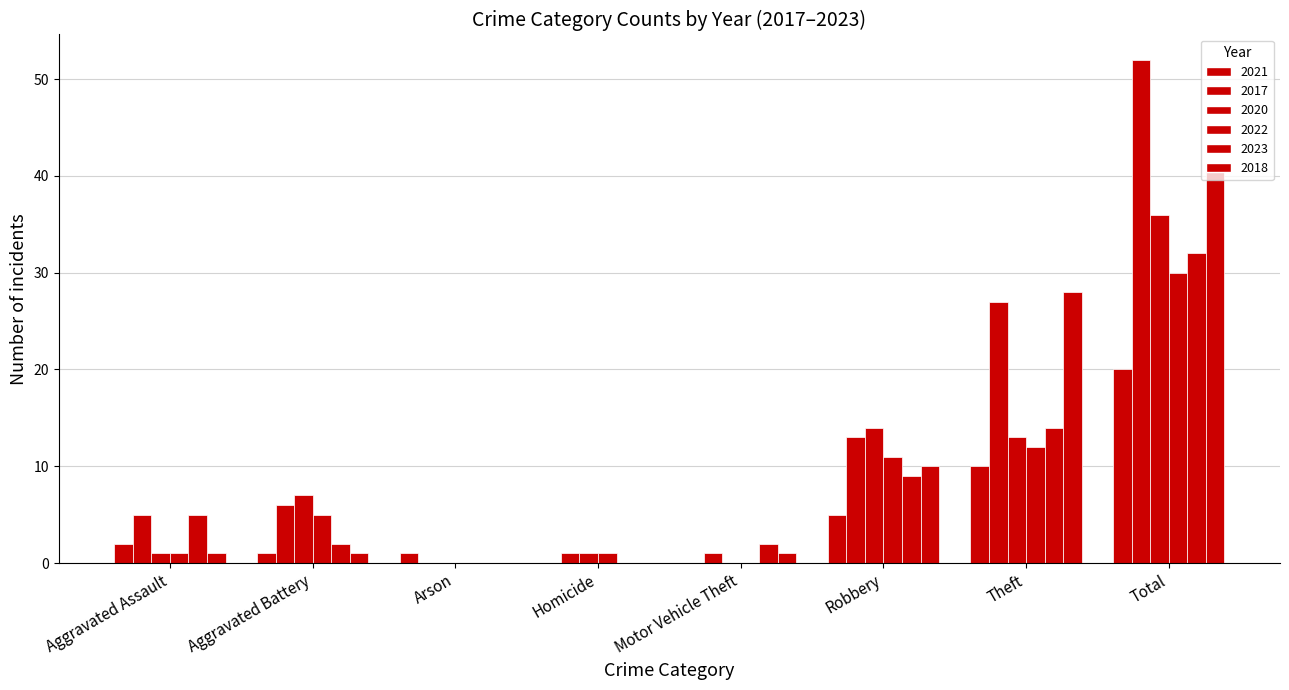

Reading left to right, transcribe all the data shown in this chart.

2021: Aggravated Assault=2	Aggravated Battery=1	Arson=1	Homicide=0	Motor Vehicle Theft=0	Robbery=5	Theft=10	Total=20
2017: Aggravated Assault=5	Aggravated Battery=6	Arson=0	Homicide=1	Motor Vehicle Theft=1	Robbery=13	Theft=27	Total=52
2020: Aggravated Assault=1	Aggravated Battery=7	Arson=0	Homicide=1	Motor Vehicle Theft=0	Robbery=14	Theft=13	Total=36
2022: Aggravated Assault=1	Aggravated Battery=5	Arson=0	Homicide=1	Motor Vehicle Theft=0	Robbery=11	Theft=12	Total=30
2023: Aggravated Assault=5	Aggravated Battery=2	Arson=0	Homicide=0	Motor Vehicle Theft=2	Robbery=9	Theft=14	Total=32
2018: Aggravated Assault=1	Aggravated Battery=1	Arson=0	Homicide=0	Motor Vehicle Theft=1	Robbery=10	Theft=28	Total=41